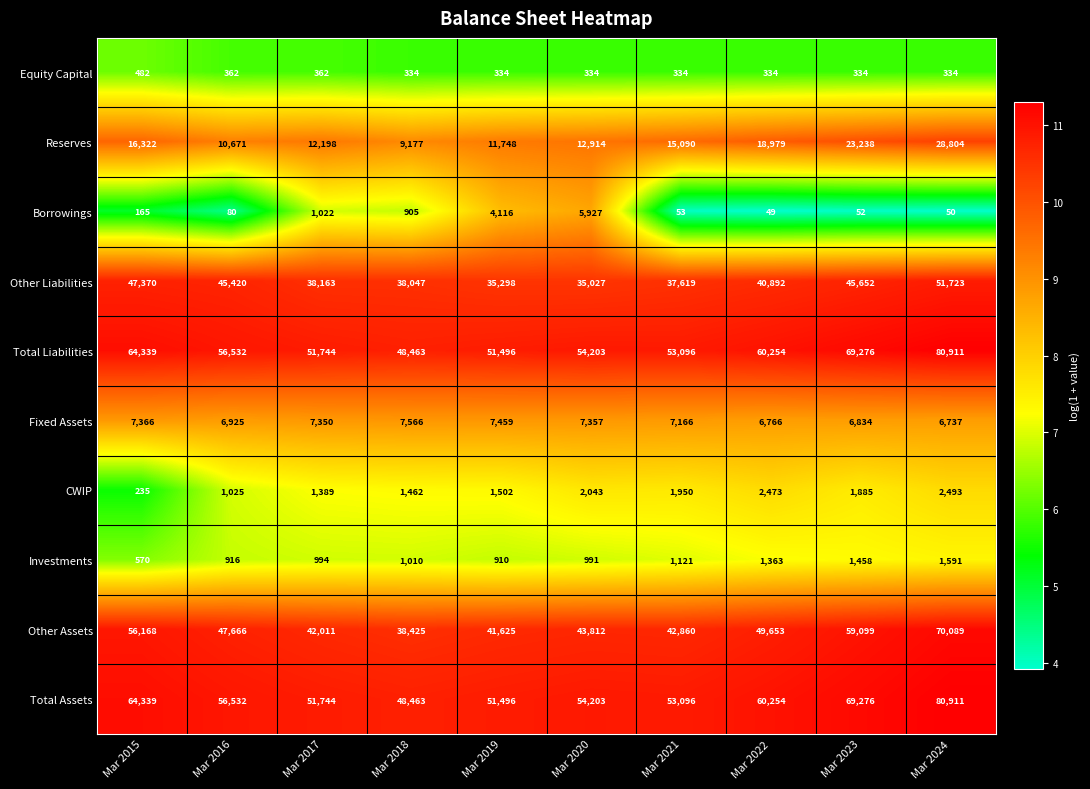

Which category has the highest value across all series?

Mar 2024